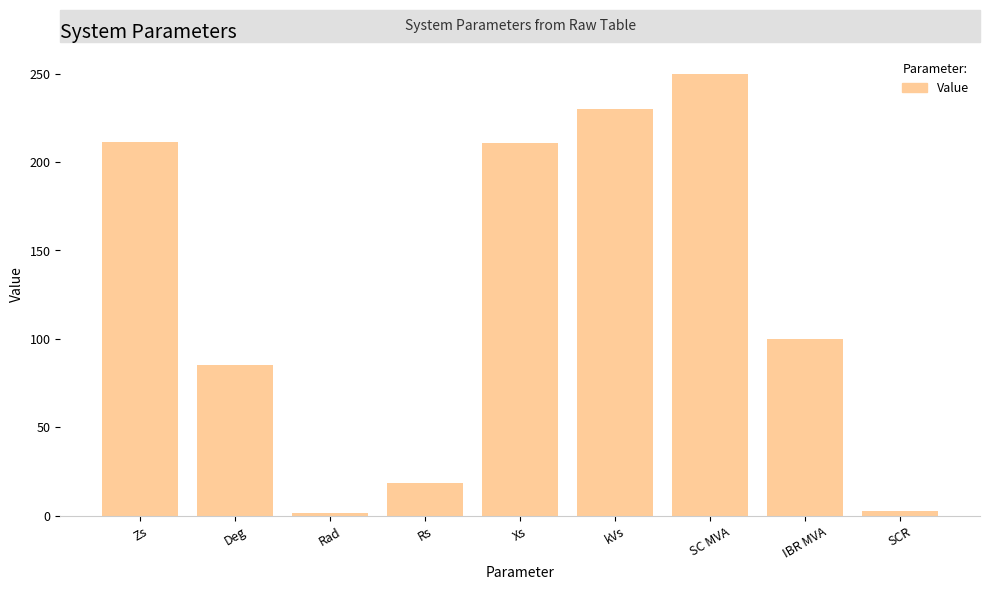

What is the difference between the values at Xs and Zs?

0.8